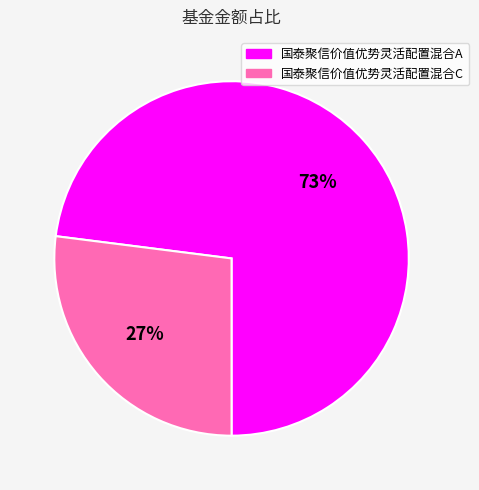

Is it true that 国泰聚信价值优势灵活配置混合A is 73% of the pie?

True